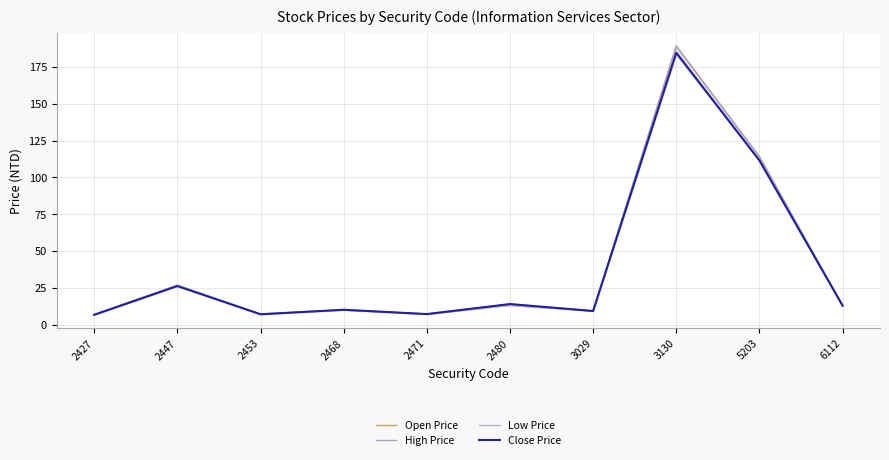

True or false: Low Price has more than 0 interior local peaks.

True